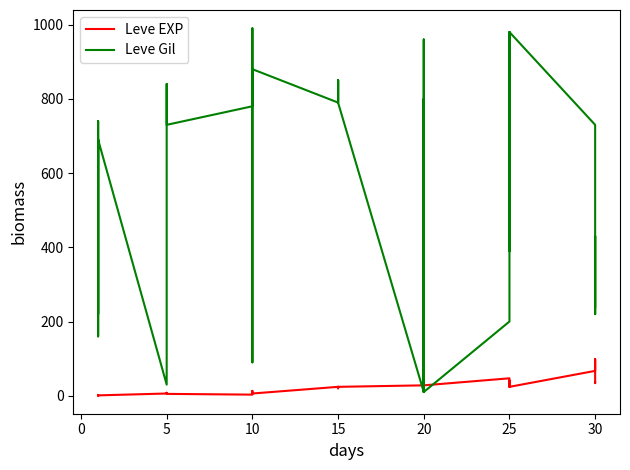

The Leve Gil series shows 790 at 15. True or false?

True